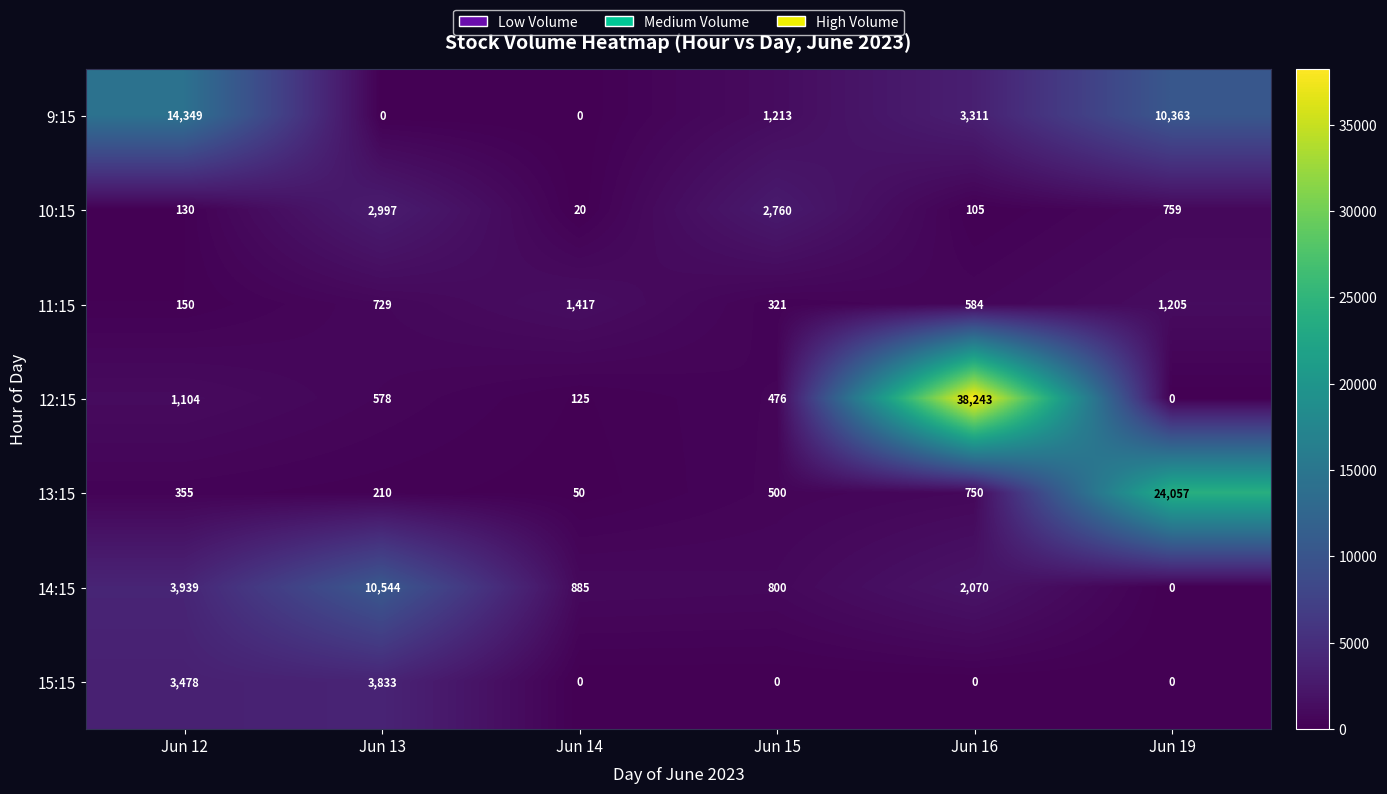

Count the number of categories in the chart.

6